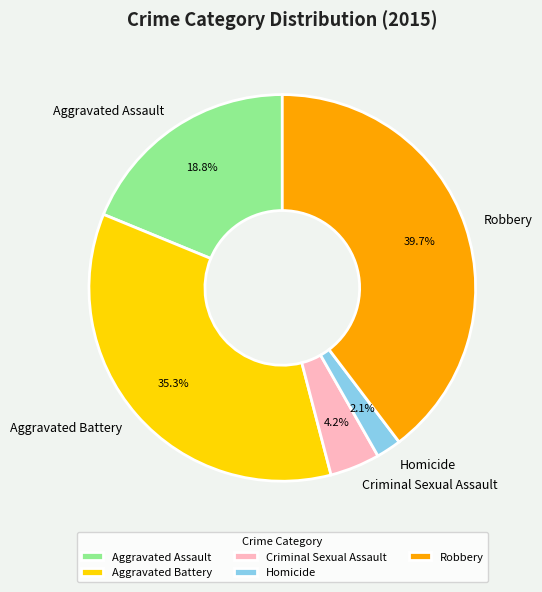

To the nearest percent, what is the average slice percentage?

20%